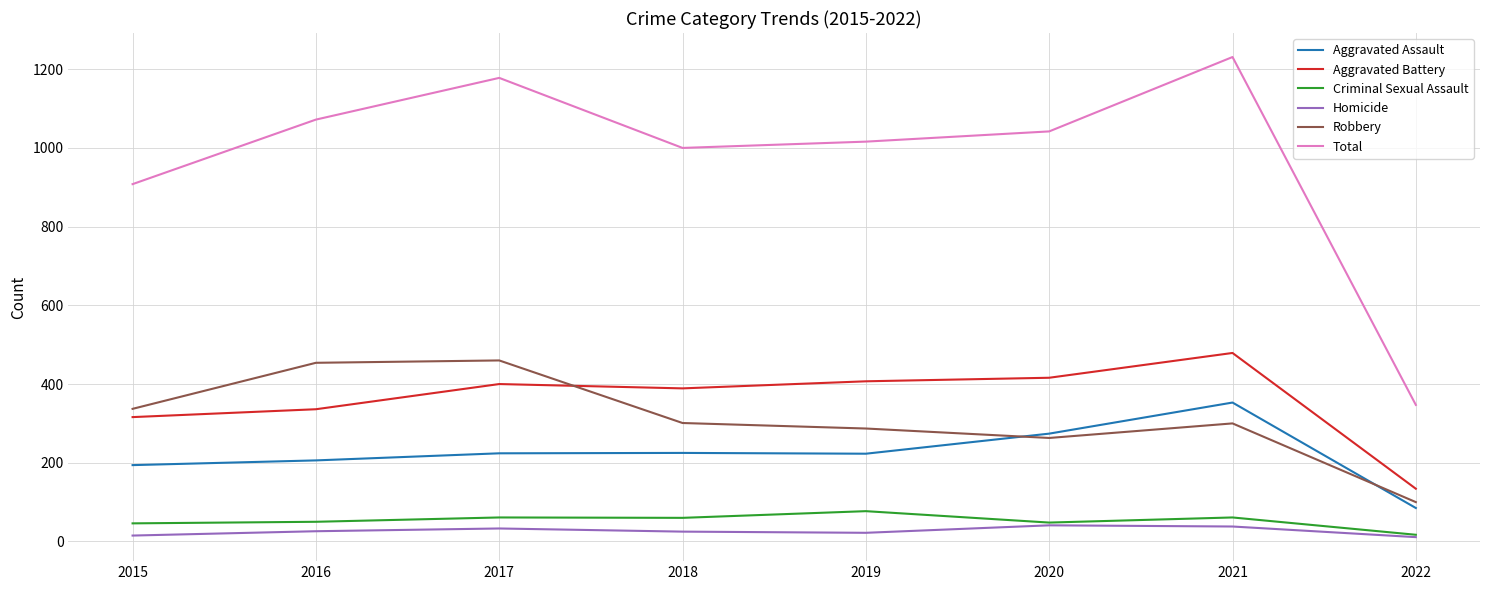

Which category has the lowest value in the Criminal Sexual Assault series?

2022